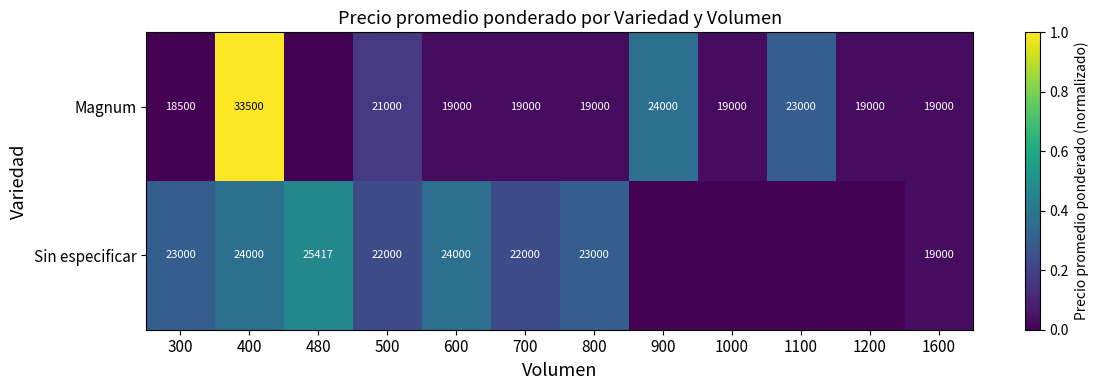

Between 1100 and 1600, which is larger?

1100